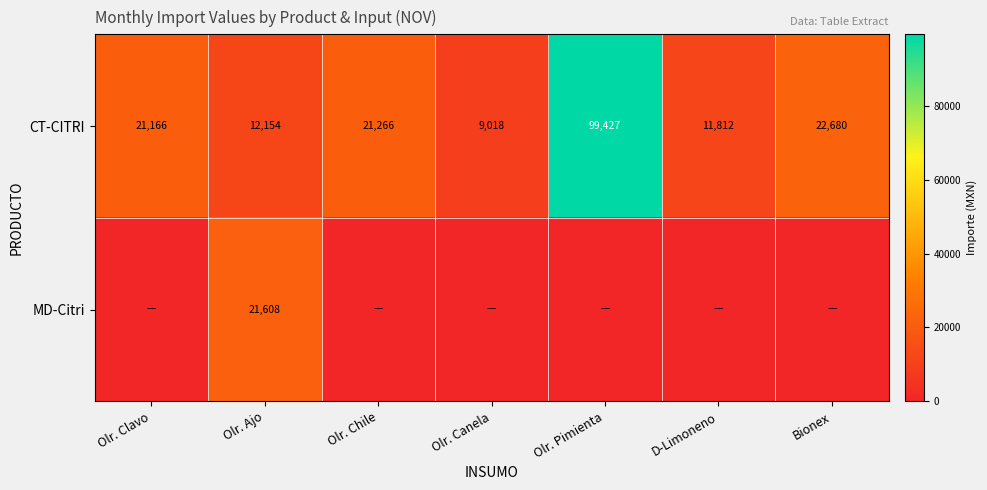

Which label corresponds to the largest value in the chart?

Olr. Pimienta